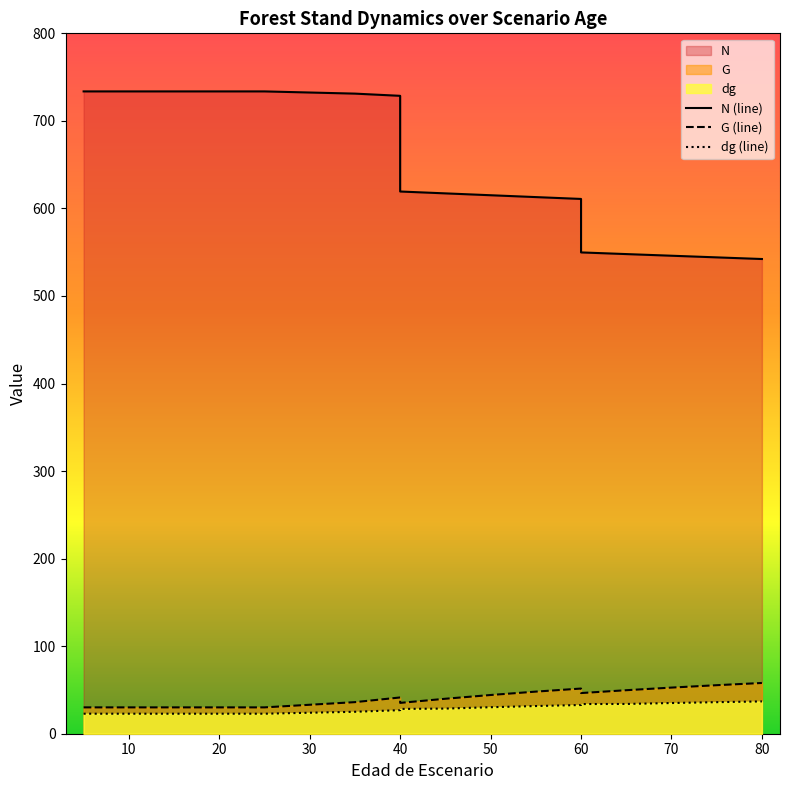

Which label corresponds to the smallest value in the chart?

5